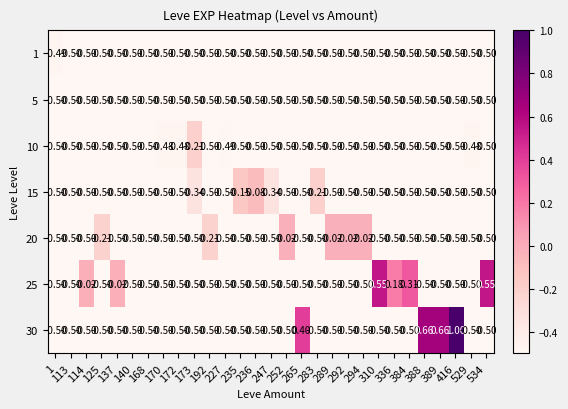

What is the total value across all series at 1?

-3.5